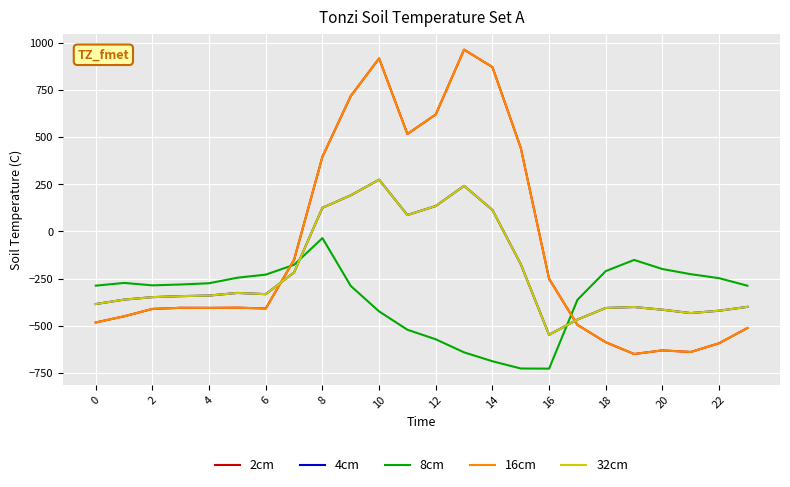

Which series has the widest spread of values?

2cm